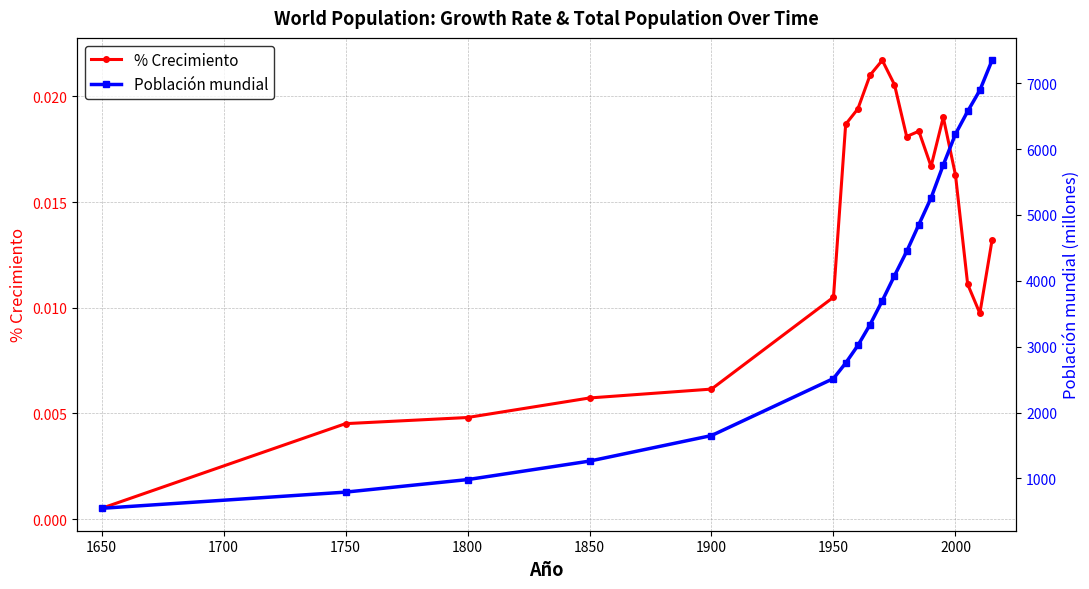

True or false: Población mundial and % Crecimiento intersect in this chart.

False